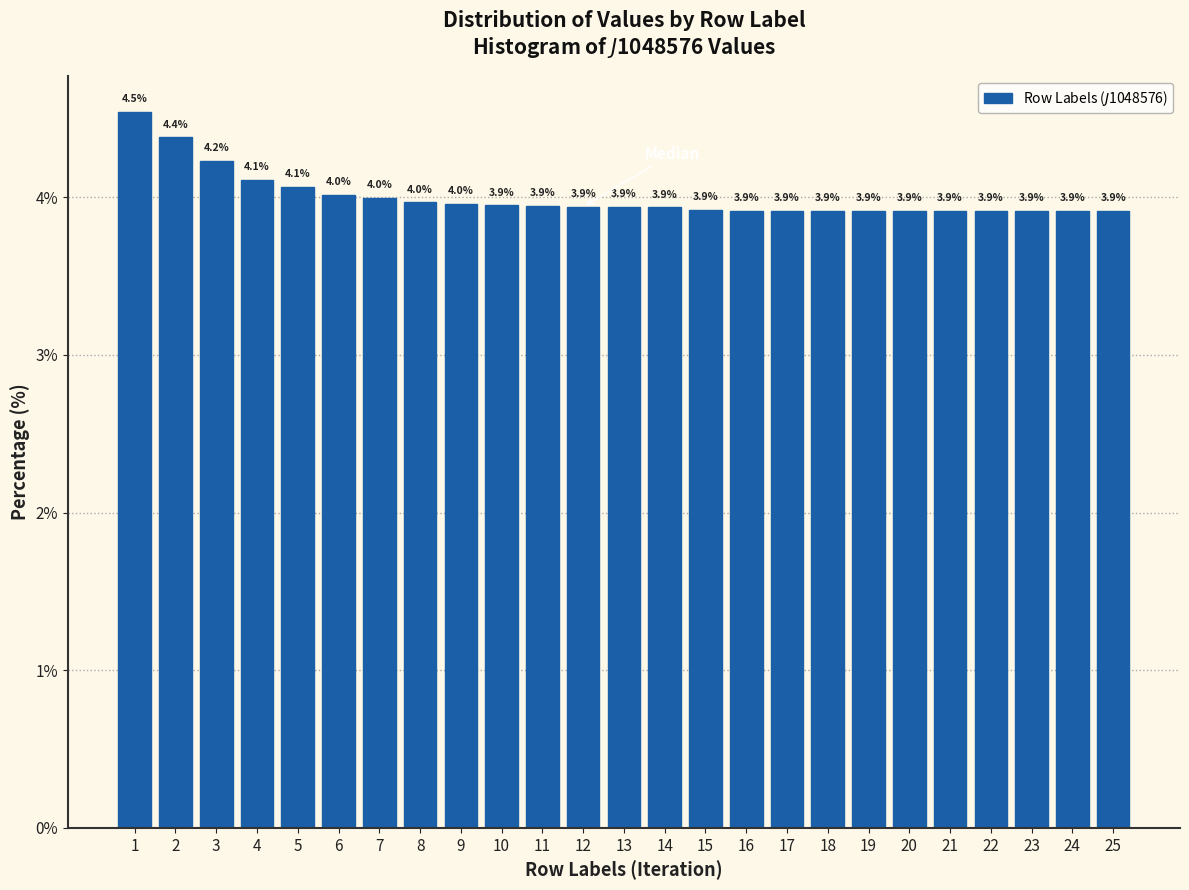

Reading left to right, transcribe all the data shown in this chart.

1=4.5	2=4.4	3=4.2	4=4.1	5=4.1	6=4.0	7=4.0	8=4.0	9=4.0	10=3.9	11=3.9	12=3.9	13=3.9	14=3.9	15=3.9	16=3.9	17=3.9	18=3.9	19=3.9	20=3.9	21=3.9	22=3.9	23=3.9	24=3.9	25=3.9